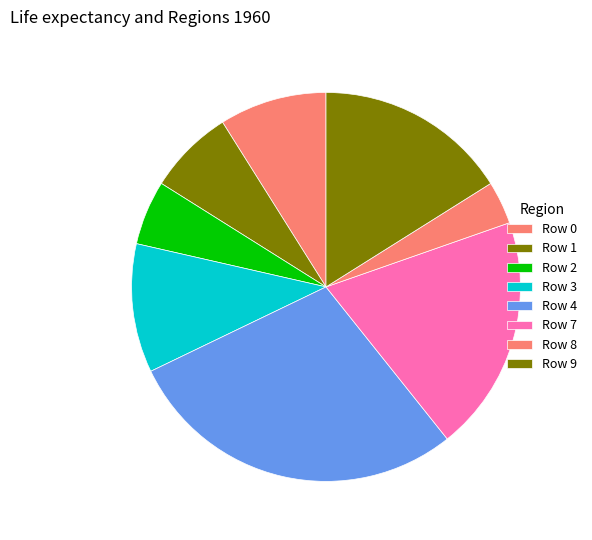

How many segments does this pie chart have?

8